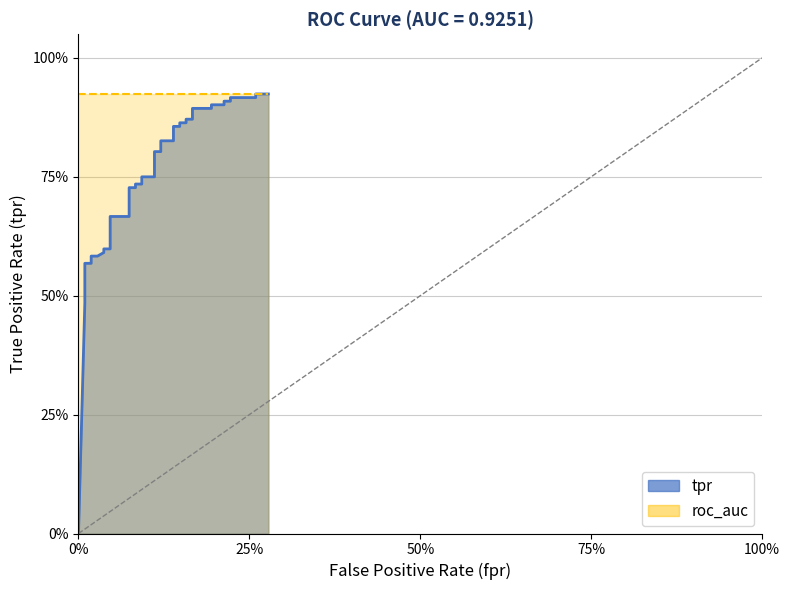

What is the average value?

0.7